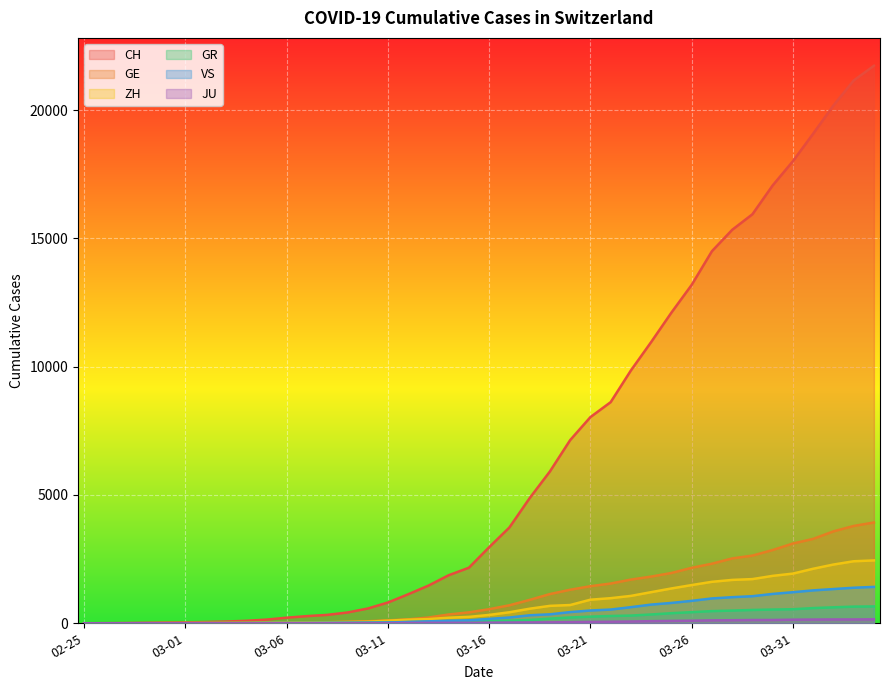

What is the approximate value of GR at 2020-03-13, to the nearest 10?

50